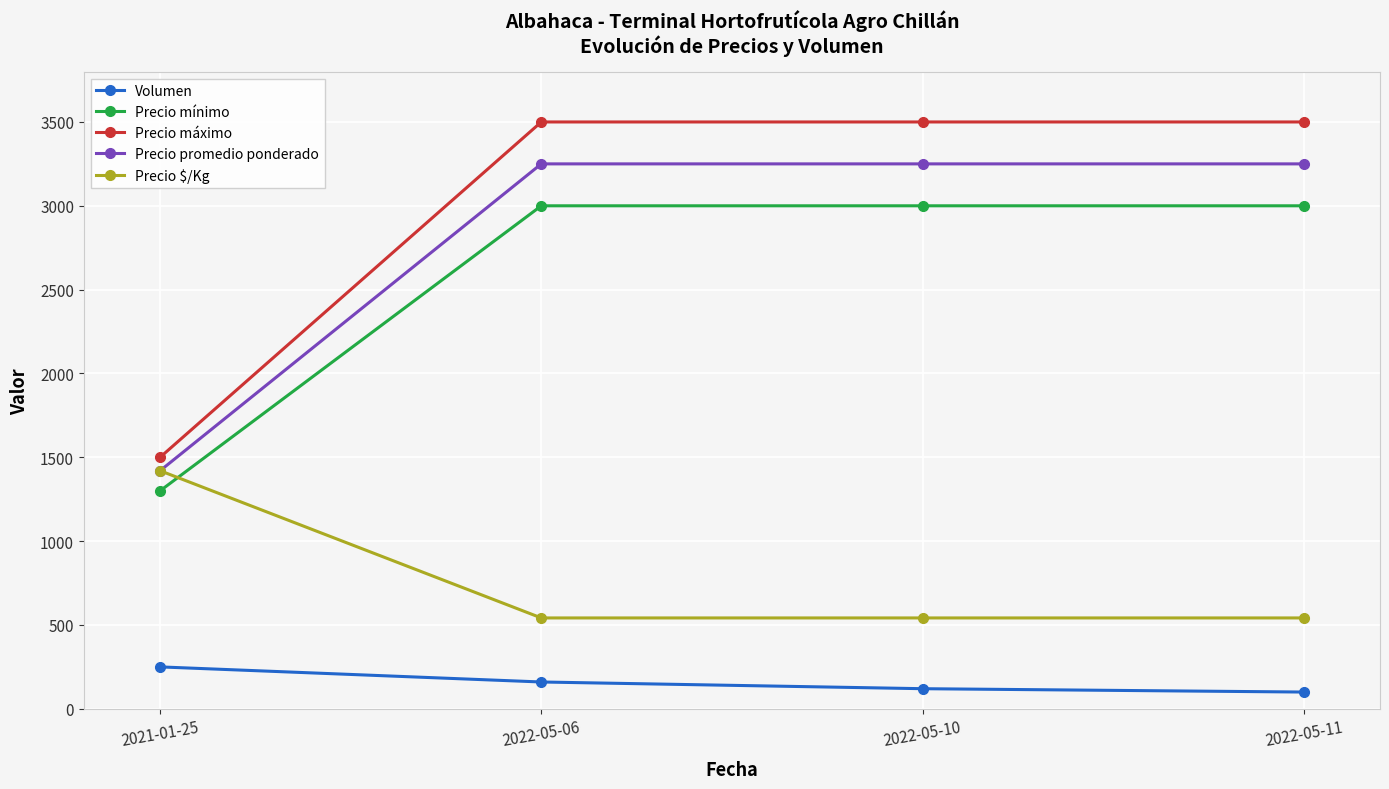

True or false: Precio mínimo and Volumen cross at least once.

False